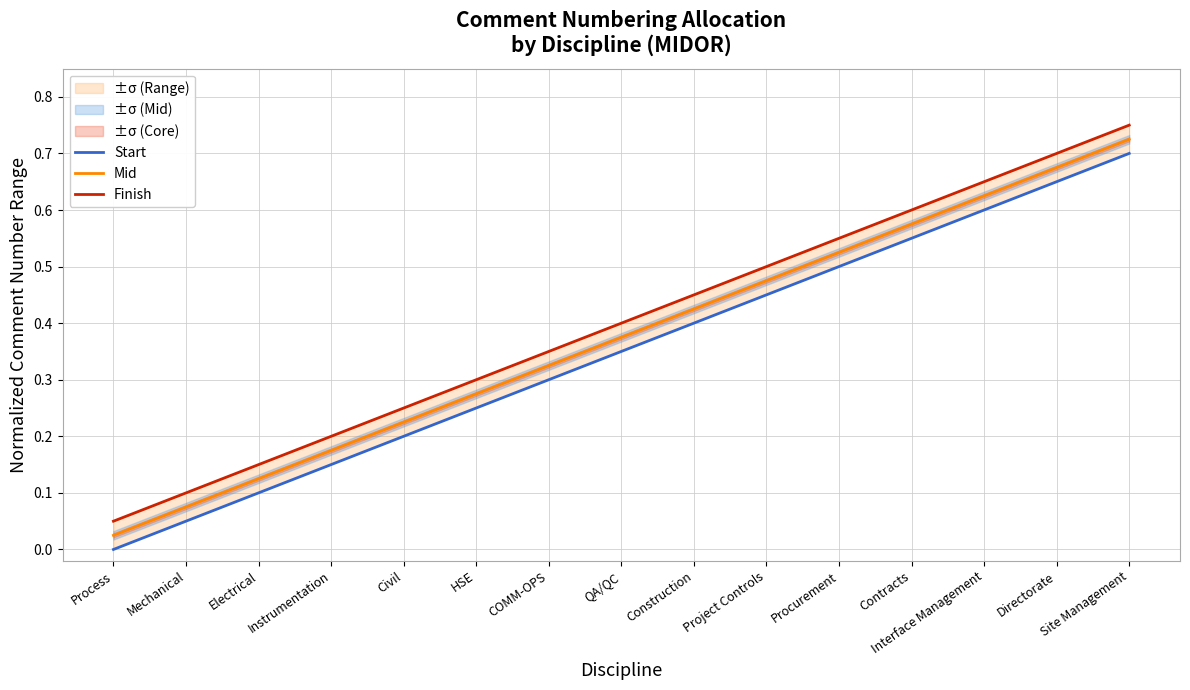

Which category has the highest value in the Mid series?

Site Management